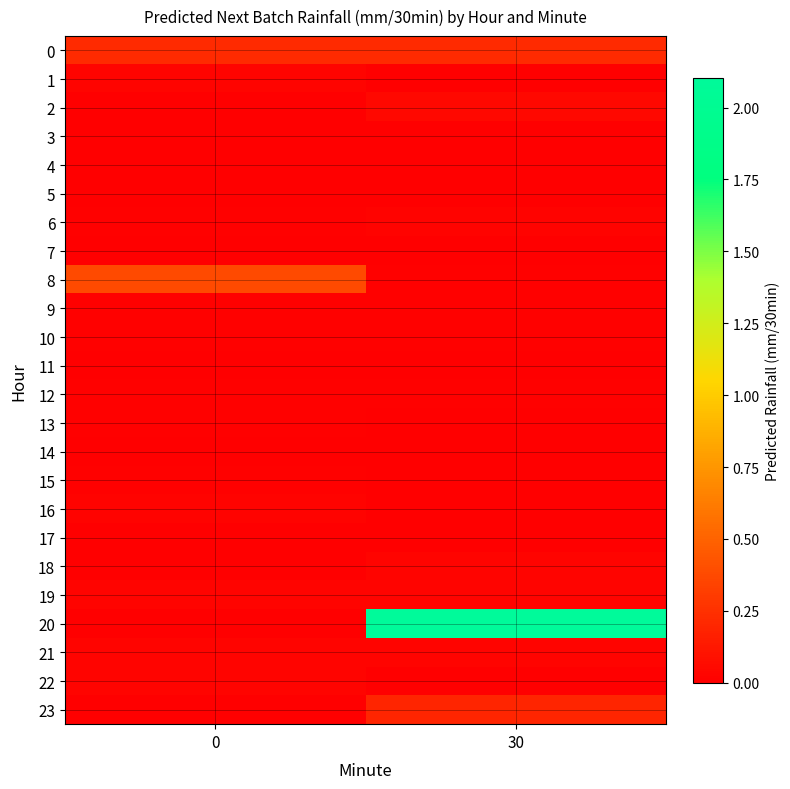

Reading left to right, transcribe all the data shown in this chart.

0: 0=0.2	30=0.2
1: 0=0.0	30=0.0
2: 0=0.0	30=0.0
3: 0=0.0	30=0.0
4: 0=0.0	30=0.0
5: 0=0.0	30=0.0
6: 0=0.0	30=0.0
7: 0=0.0	30=0.0
8: 0=0.4	30=0.0
9: 0=0.0	30=0.0
10: 0=0.0	30=0.0
11: 0=0.0	30=0.0
12: 0=0.0	30=0.0
13: 0=0.0	30=0.0
14: 0=0.0	30=0.0
15: 0=0.0	30=0.0
16: 0=0.0	30=0.0
17: 0=0.0	30=0.0
18: 0=0.0	30=0.0
19: 0=0.0	30=0.0
20: 0=0.0	30=2.1
21: 0=0.0	30=0.0
22: 0=0.0	30=0.0
23: 0=0.0	30=0.2